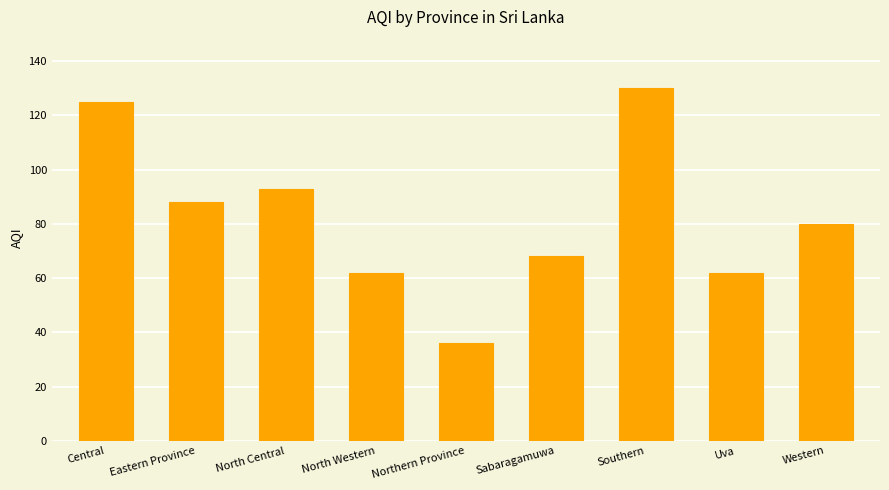

What position from the left is Western?

9